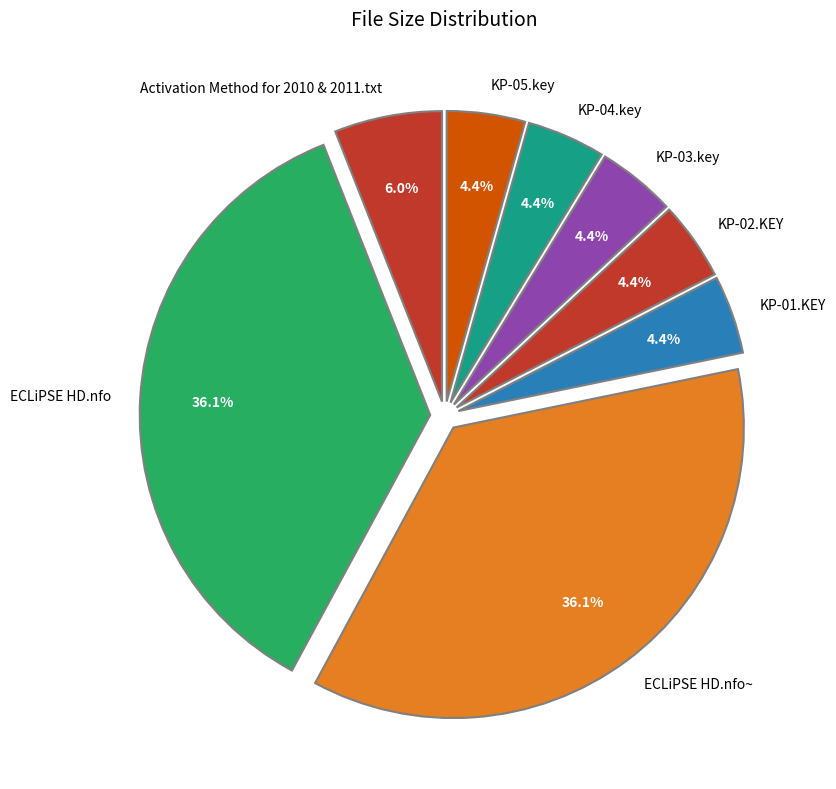

To the nearest percent, what is the average slice percentage?

12%